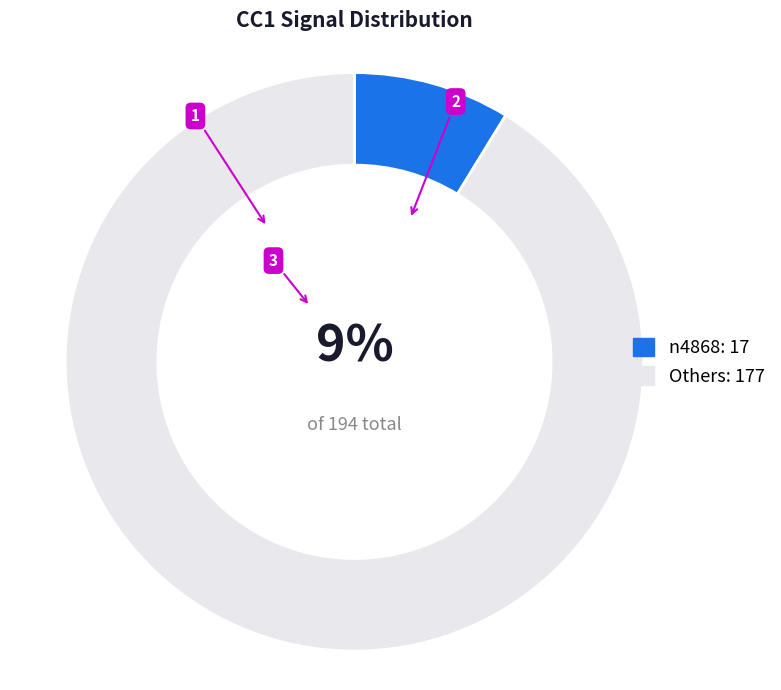

Combined, do n4868: 17 and Others: 177 account for over 50%?

Yes